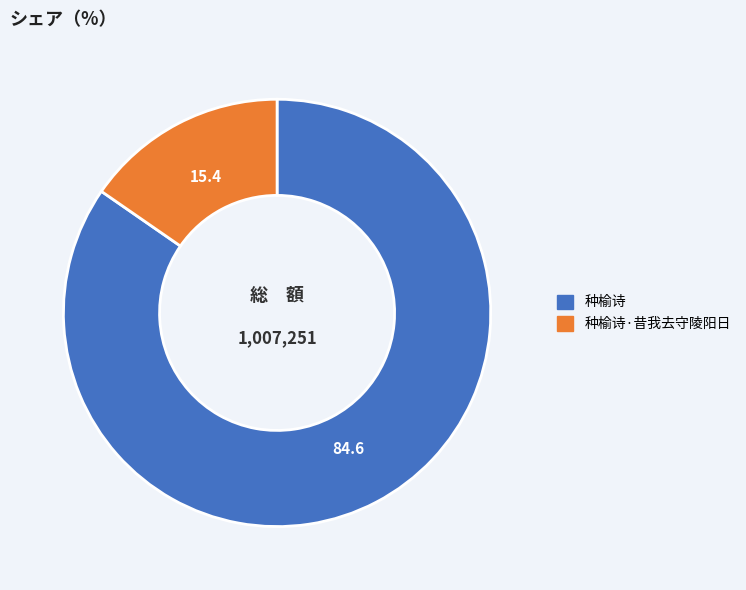

Is there any slice that represents more than half of the pie?

Yes